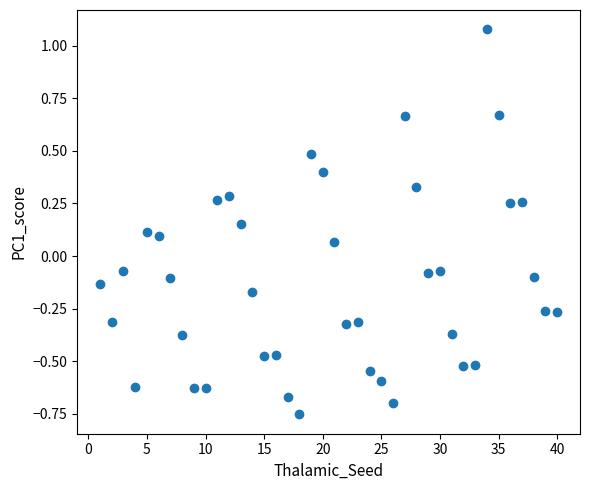

What is the range of Y values (max minus min)?

1.8